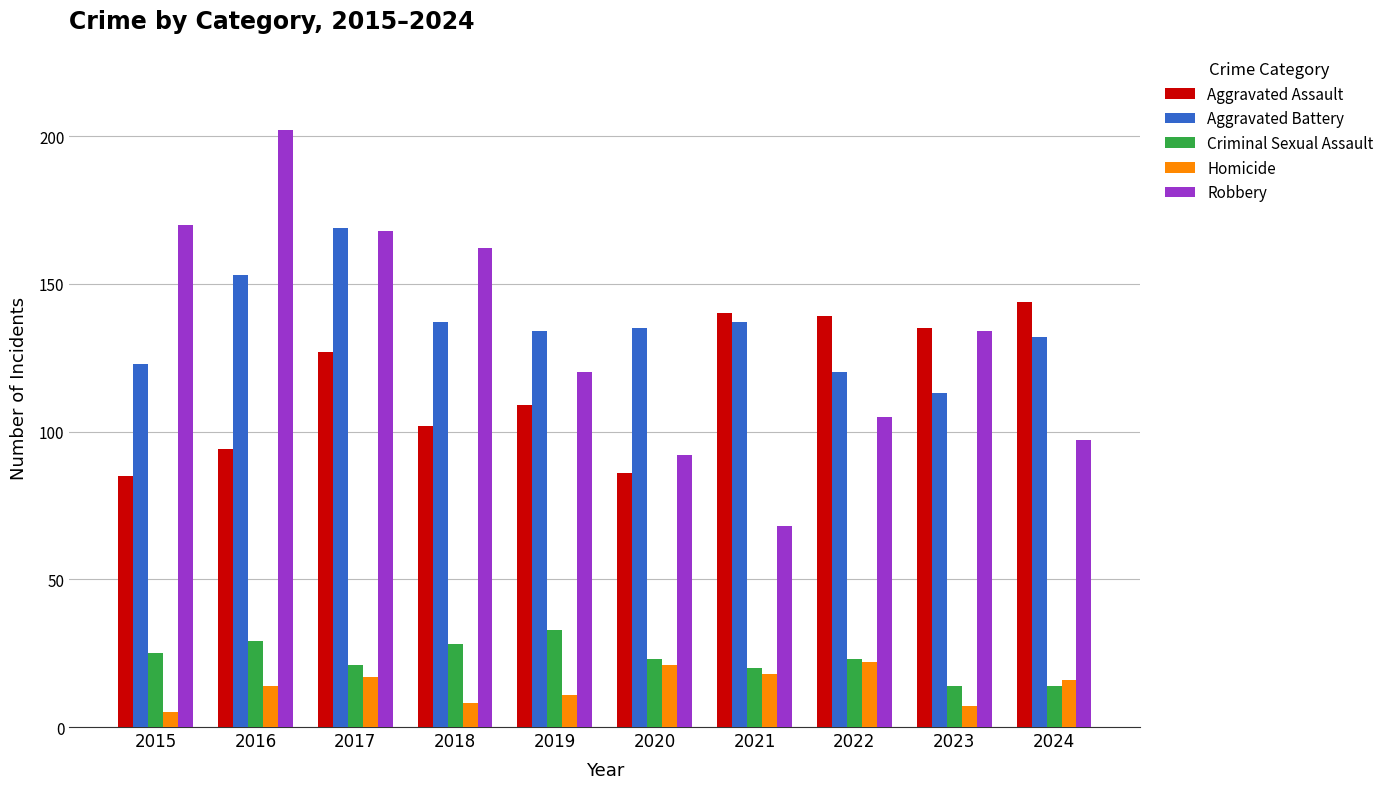

Which series has the largest range (max minus min)?

Robbery